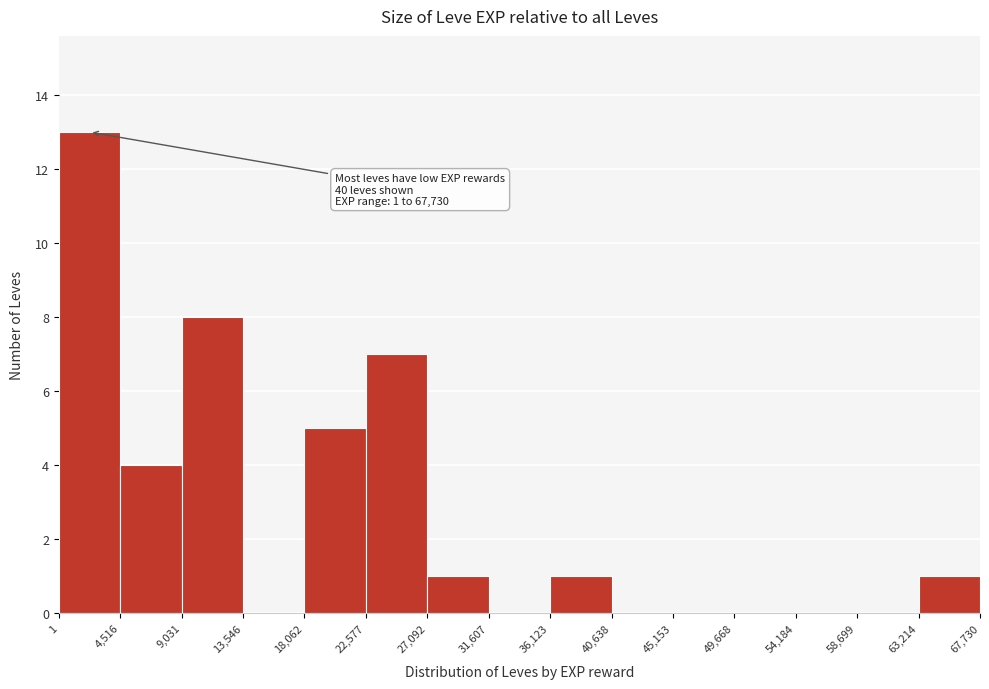

Over which range of the x-axis is the bar tallest?

1 to 4,516